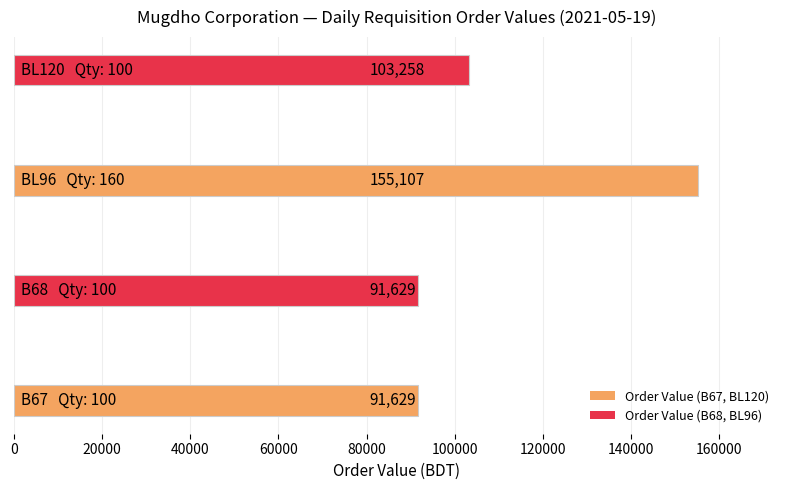

What is the difference between the second highest and second lowest values?

11629.0